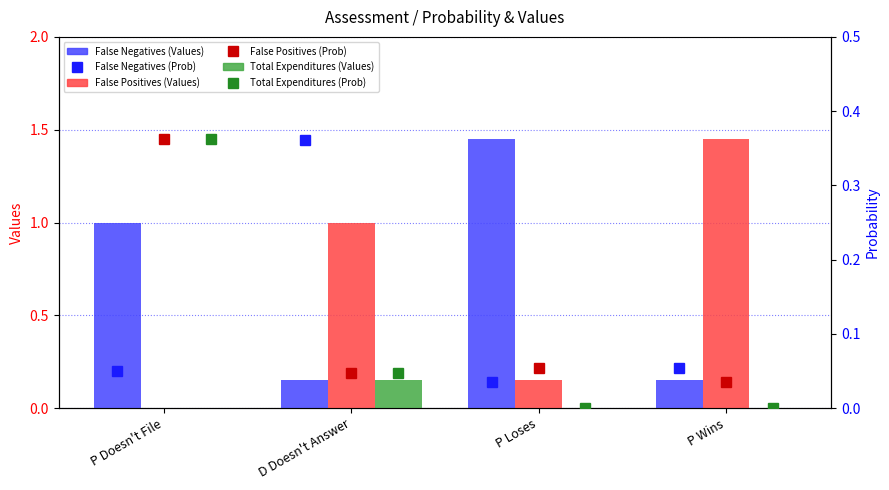

What is the label of the 2nd bar from the right?

P Loses